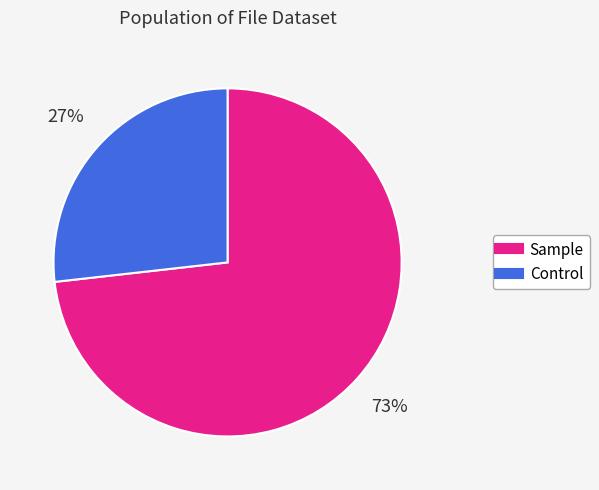

To the nearest percent, what is the average slice percentage?

50%